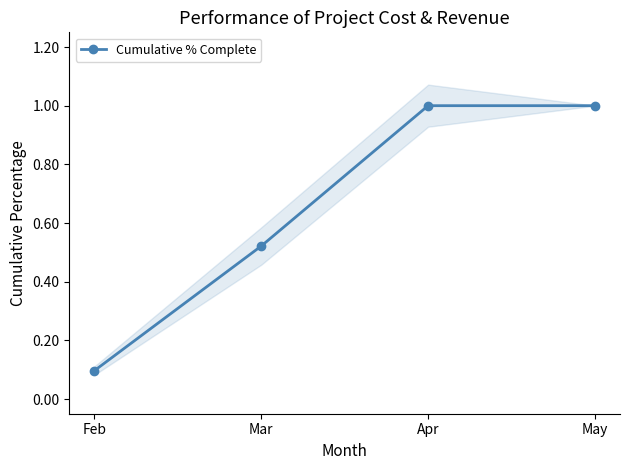

How many data points are less than 1?

2